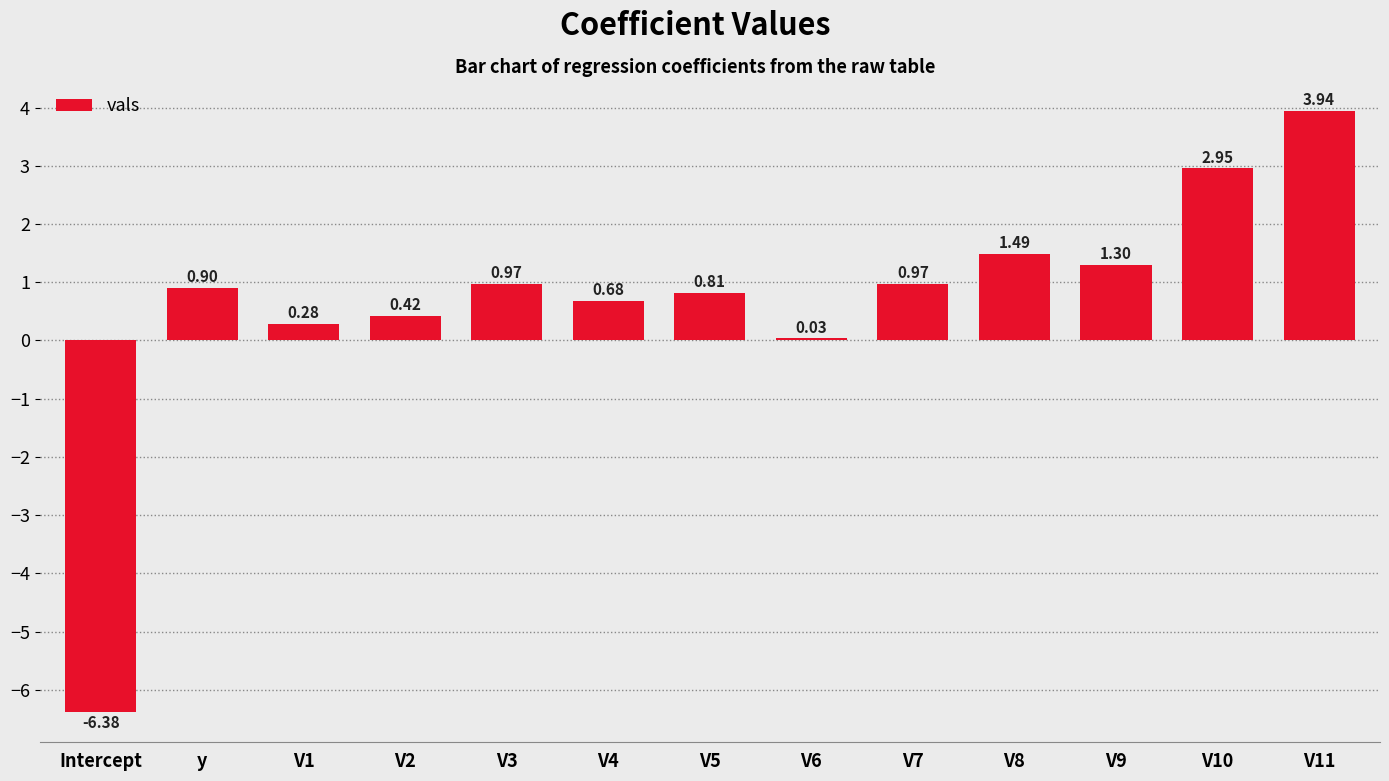

Between V11 and V4, which is larger?

V11